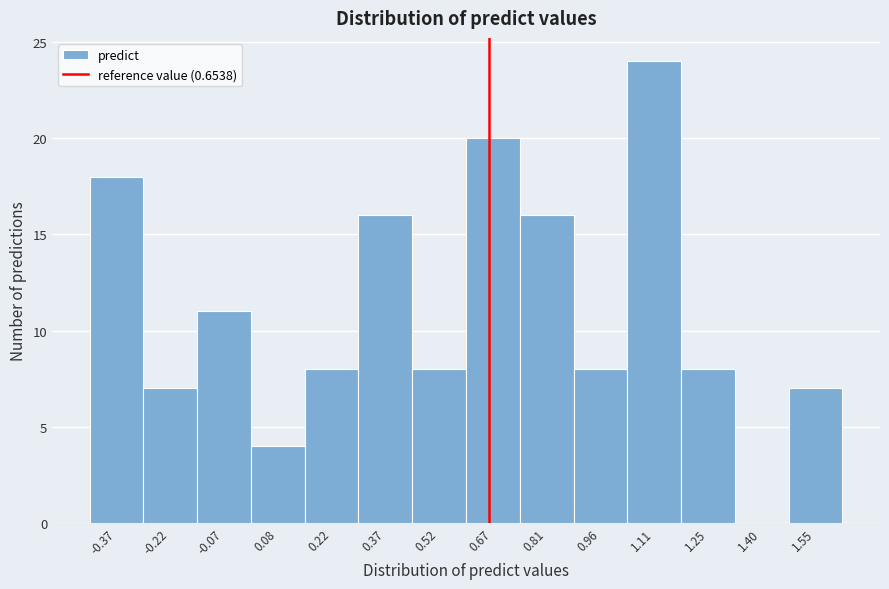

Which range on the x-axis has the tallest bar?

1.04 to 1.18